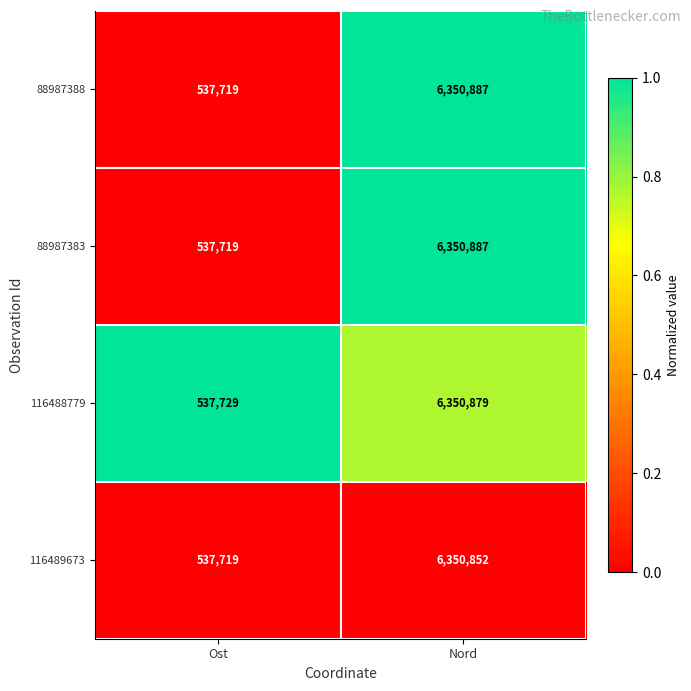

What is the total value across all series at Ost?

2150886